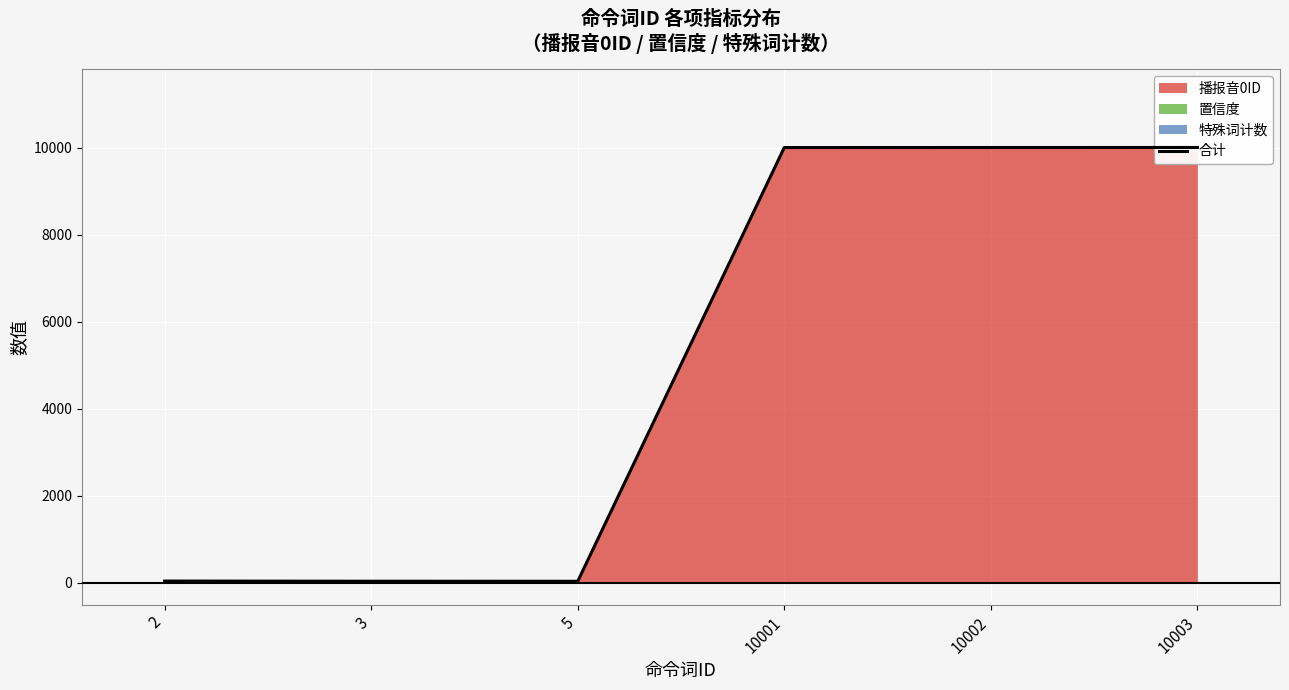

What is the smallest value displayed?

37